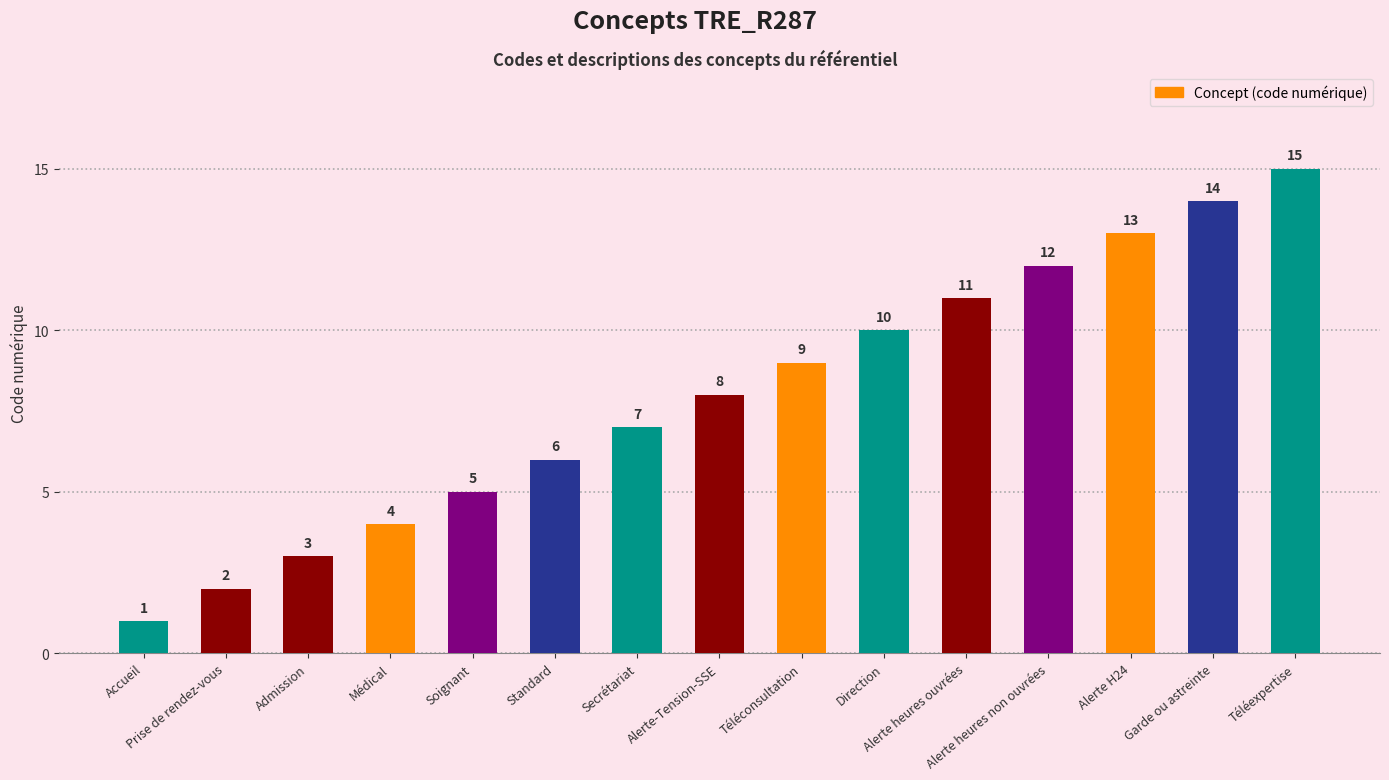

How many bars are there in total?

15